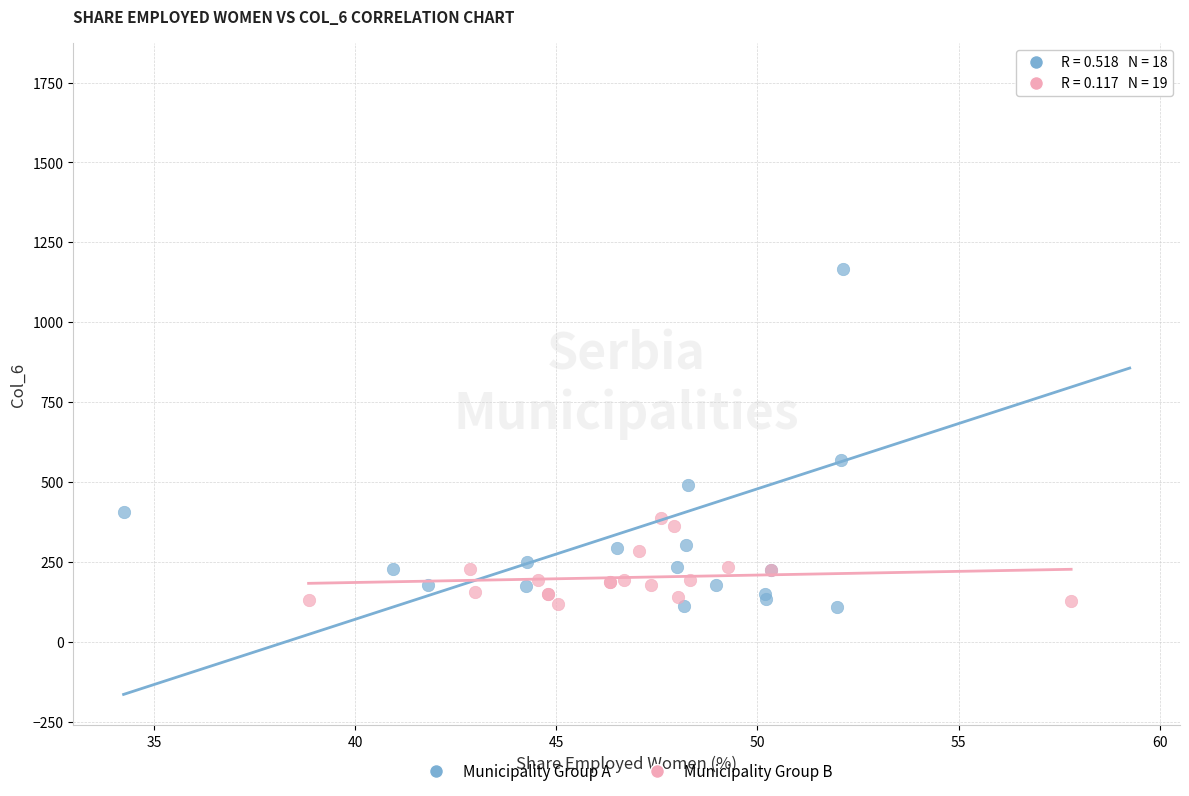

Which series has the widest spread of Y values?

Municipality Group A